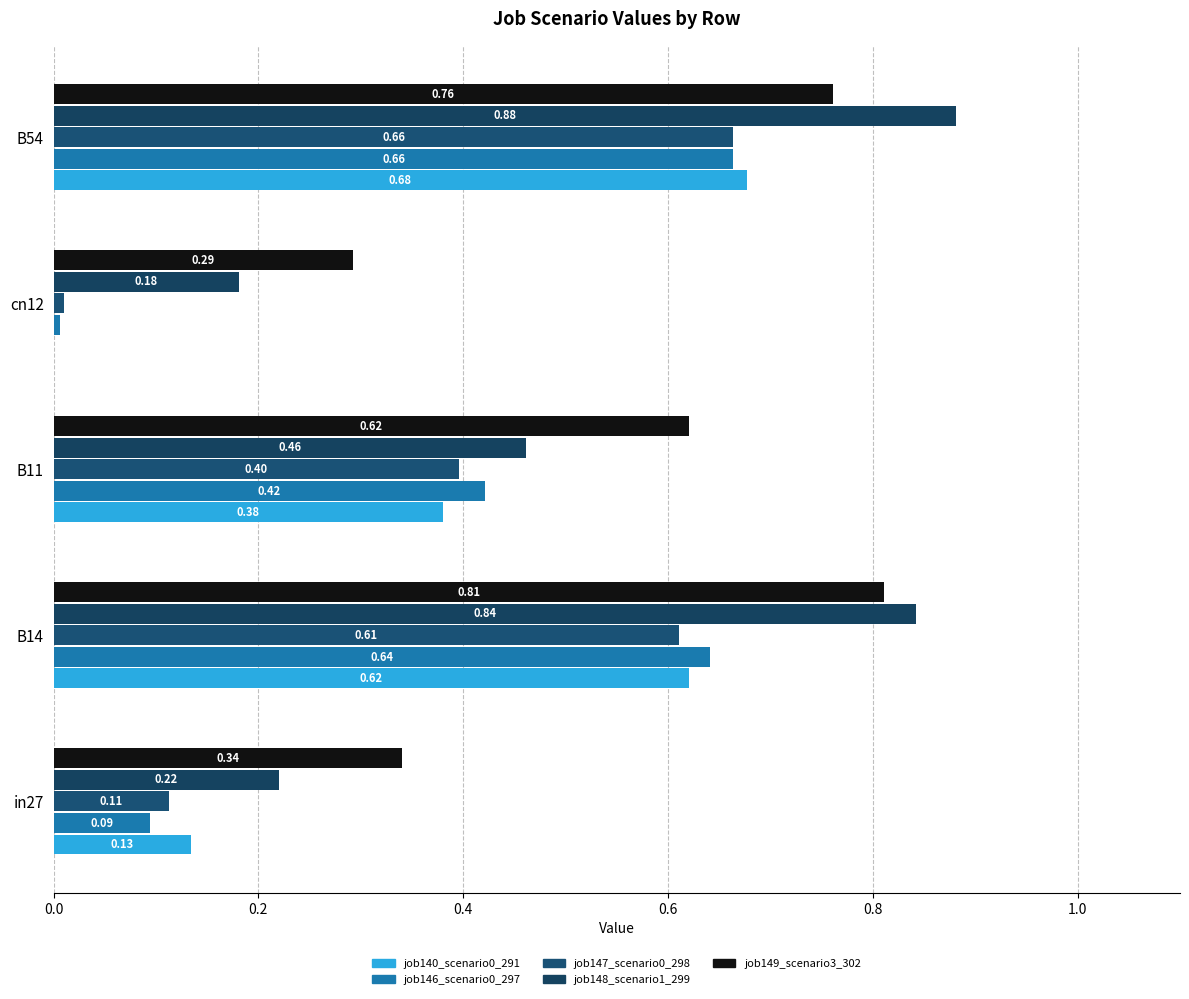

Which series has the largest total across all categories?

job149_scenario3_302